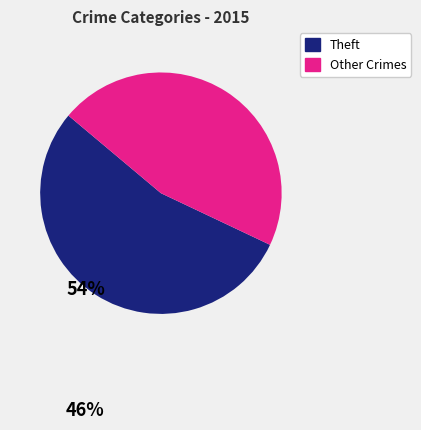

Does any single category account for the majority?

Yes